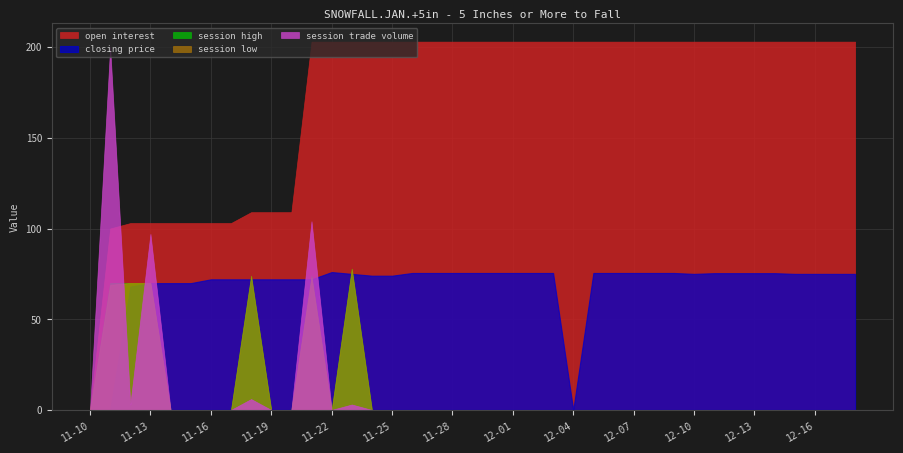

At which label does session high reach its minimum?

2004-11-10